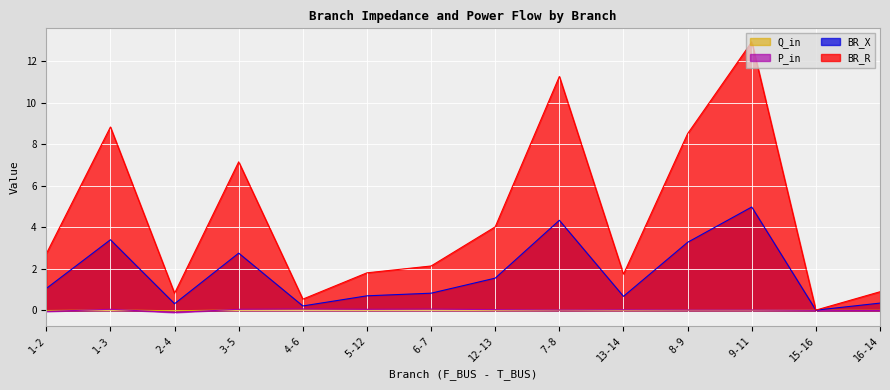

What is the minimum value shown in the chart?

-0.1